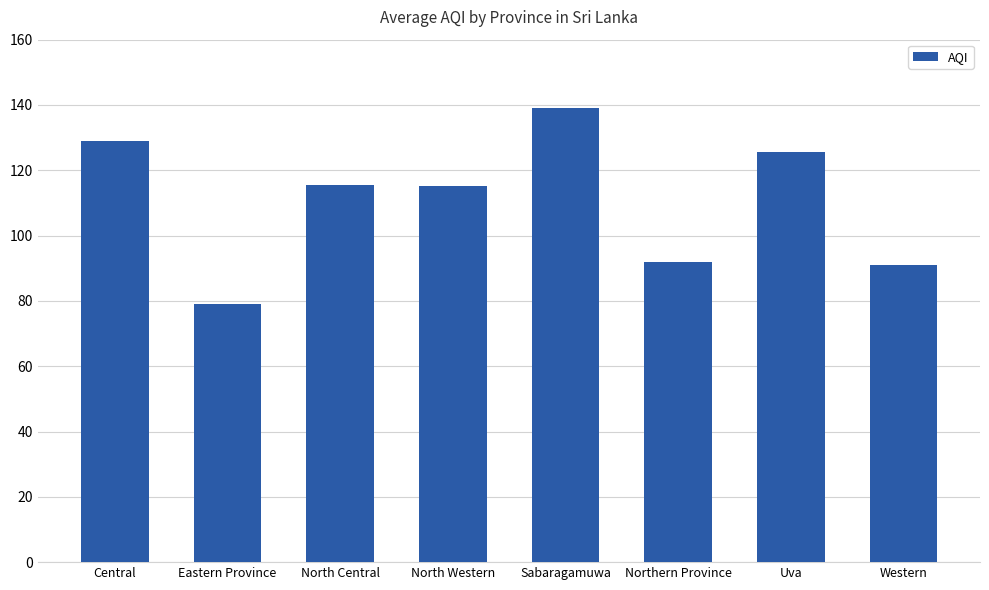

Count the number of data series in this chart.

1